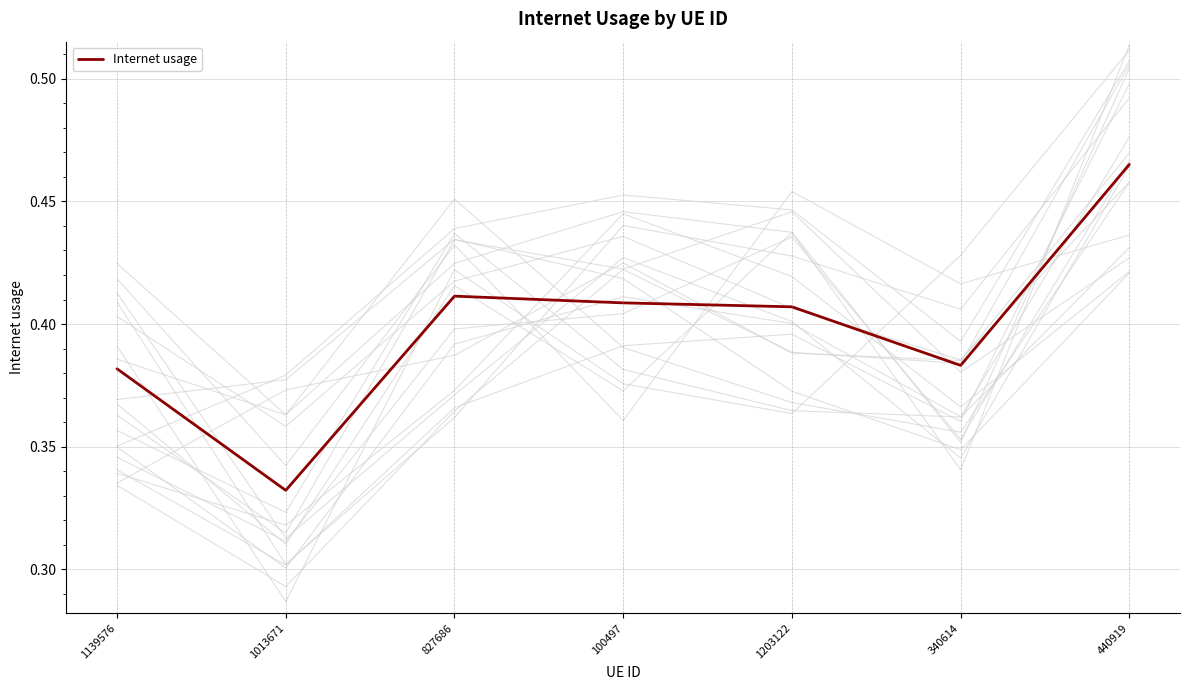

List the labels in order of value, largest first.

440919, 827686, 100497, 1203122, 340614, 1139576, 1013671